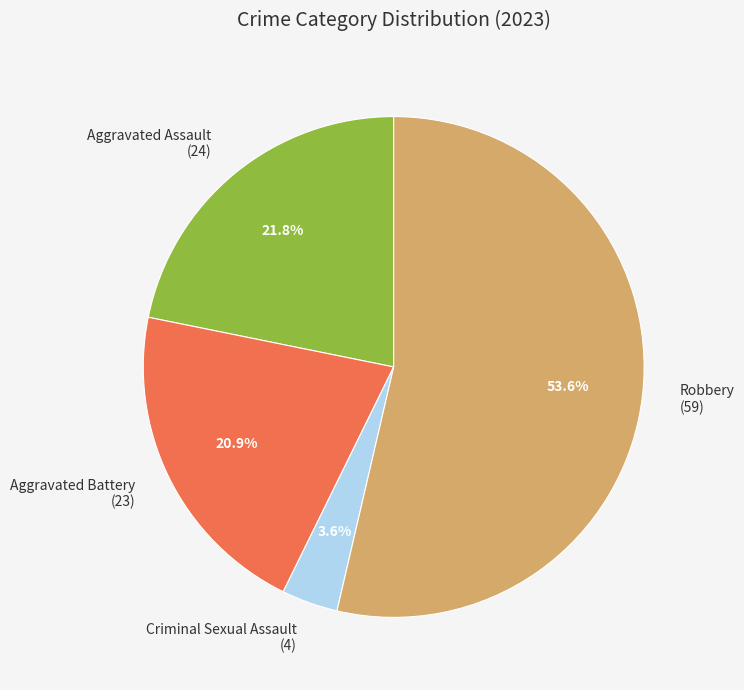

Combined, do Aggravated Assault (24) and Criminal Sexual Assault (4) account for over 50%?

No